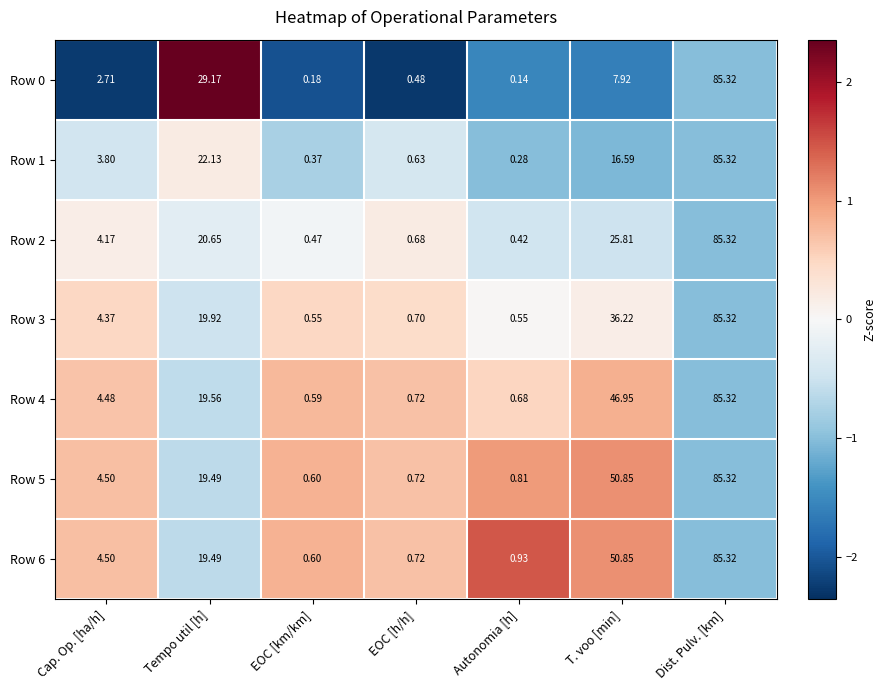

How many values in the Row 3 series exceed 4?

4